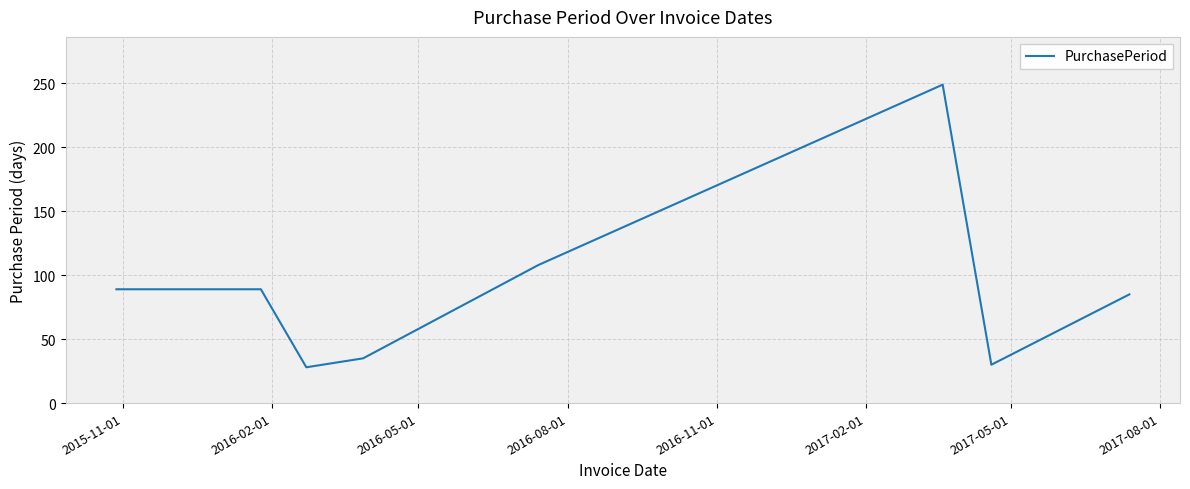

What is the minimum value shown in the chart?

28